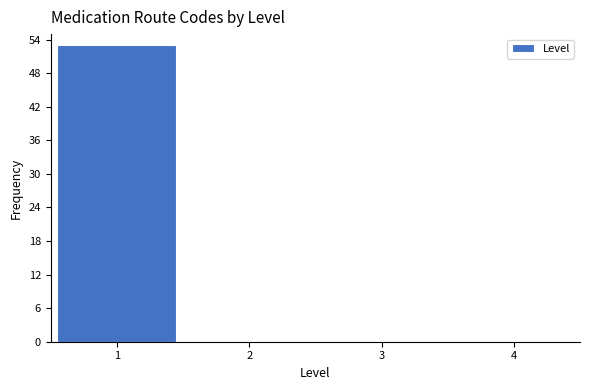

Reading left to right, list every bar in this chart as the range it spans on the x-axis followed by its height. The values are not printed on the chart, so give them approximately, as read against the axis.

0.5 to 1.5: 53
1.5 to 2.5: 0
2.5 to 3.5: 0
3.5 to 4.5: 0